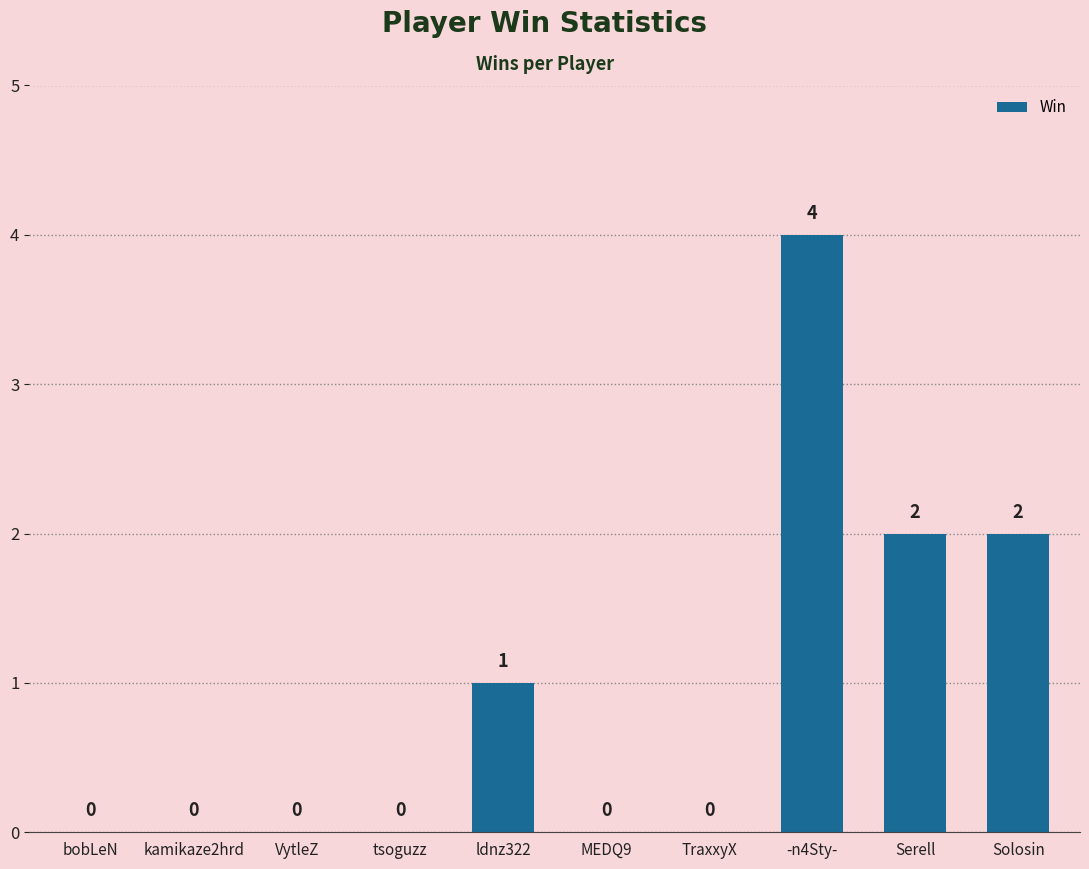

Reading left to right, transcribe all the data shown in this chart.

0	0	0	0	1	0	0	4	2	2